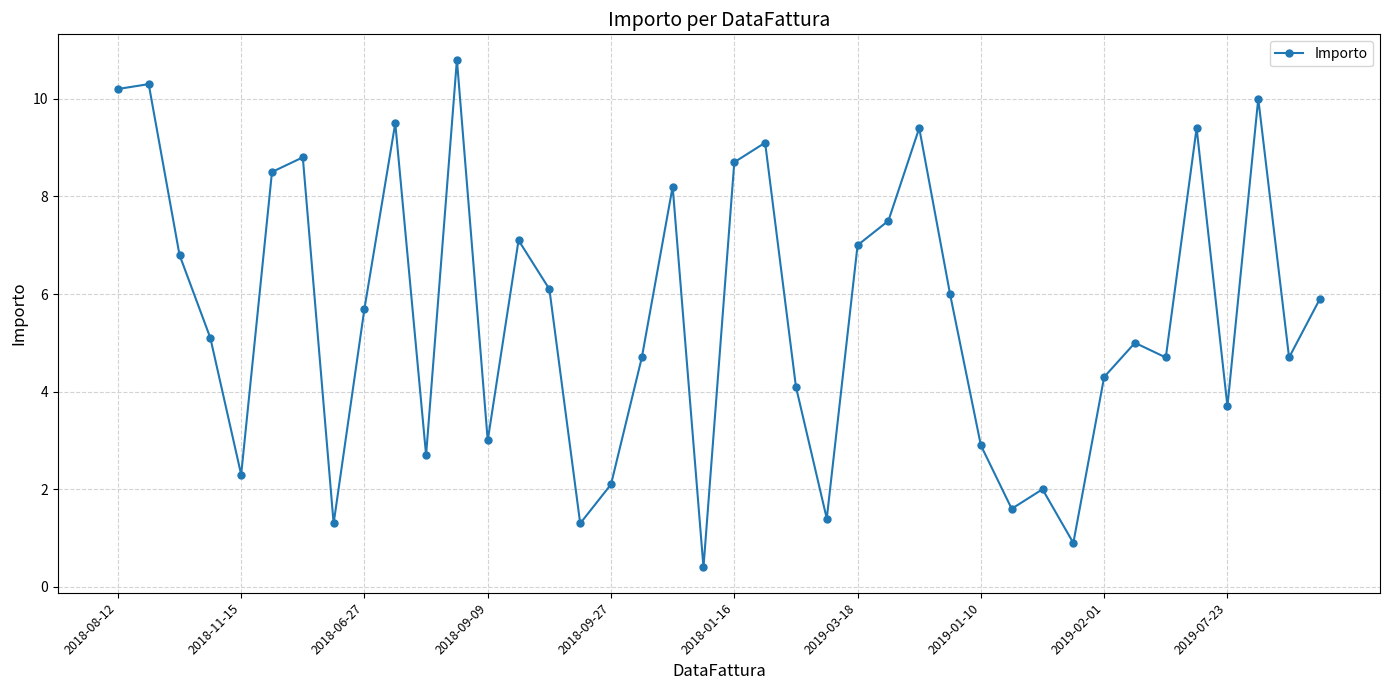

What is the value of the 9th point from the left?

5.7